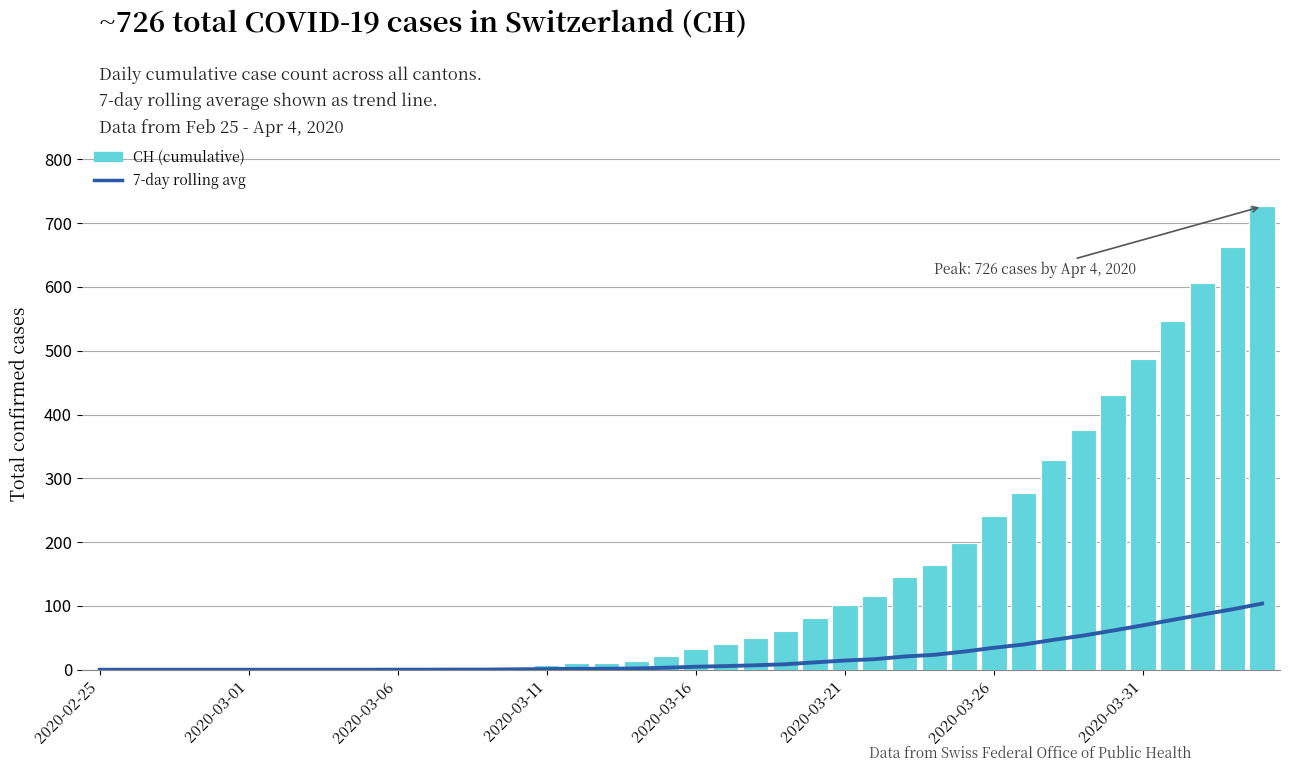

How many groups of bars are there?

40